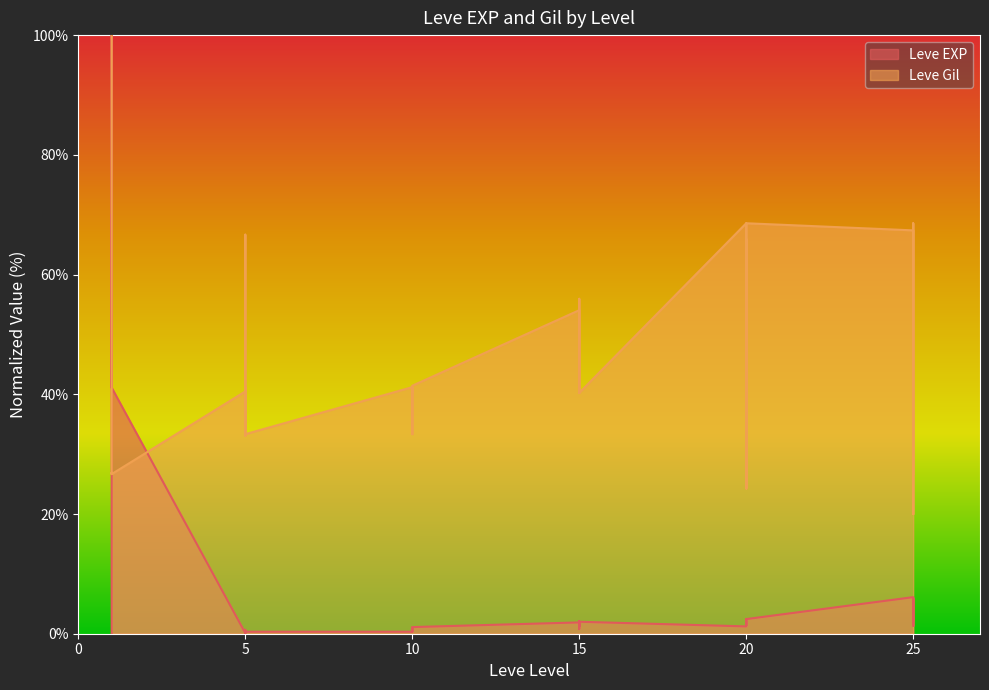

At which label does Leve Gil first exceed 40?

1